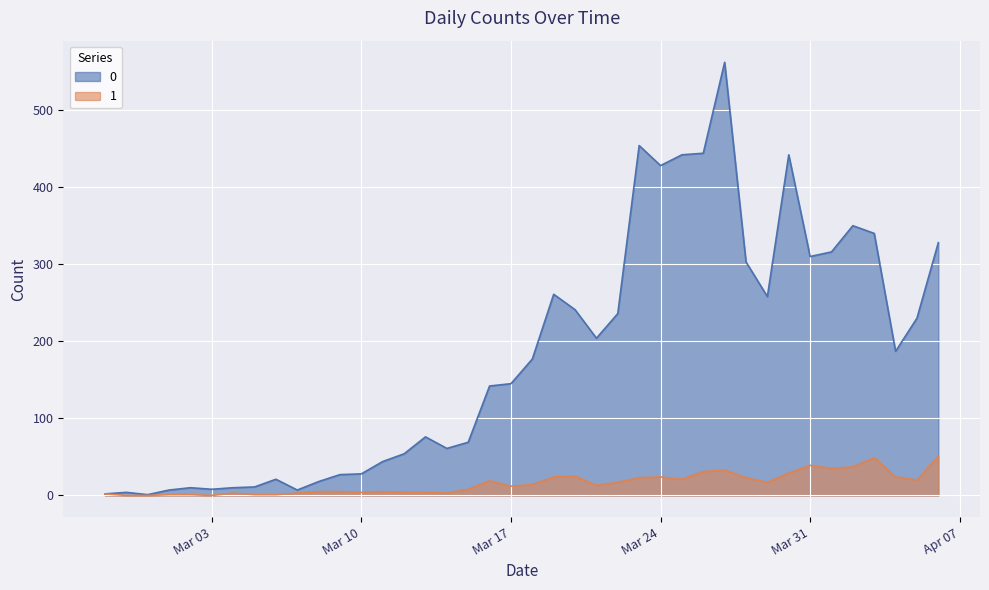

Rank the series by their average value, from highest to lowest.

0, 1